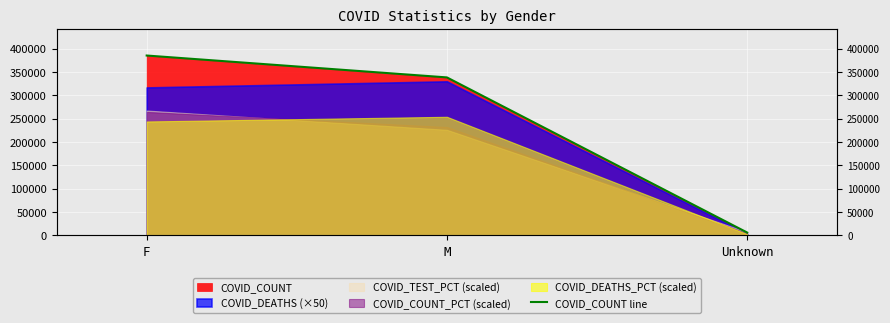

What value does the data have at Unknown?

5759